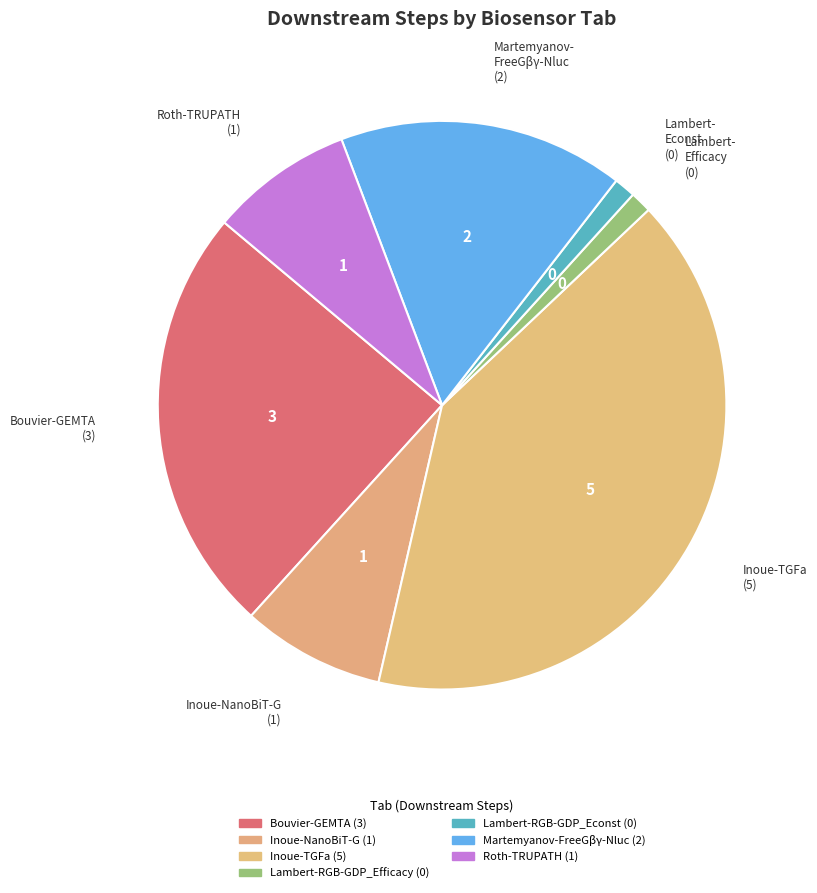

Which category has the smallest portion of the pie?

Lambert-RGB-GDP_Efficacy